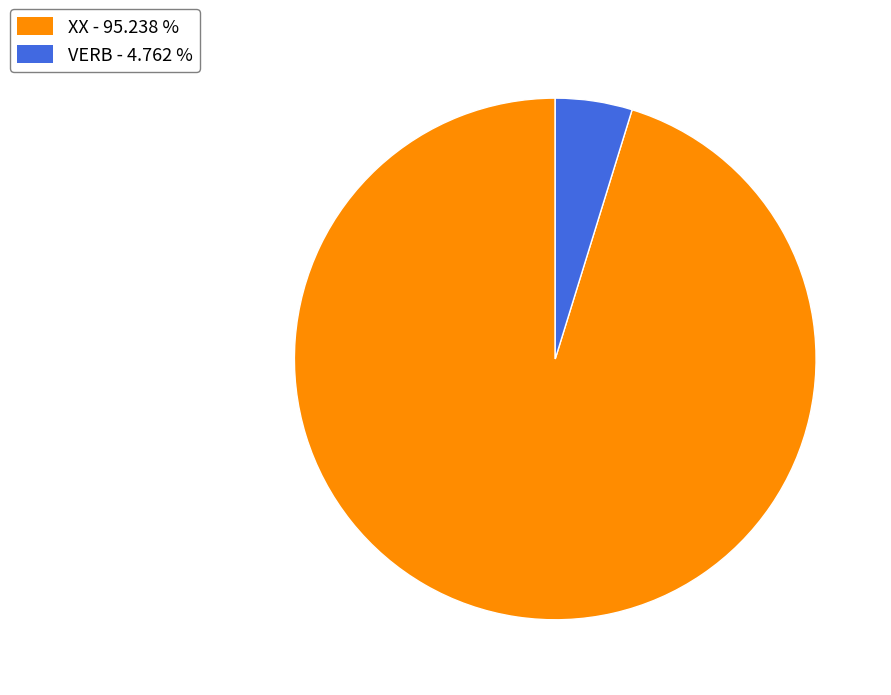

Is there any slice that represents more than half of the pie?

Yes